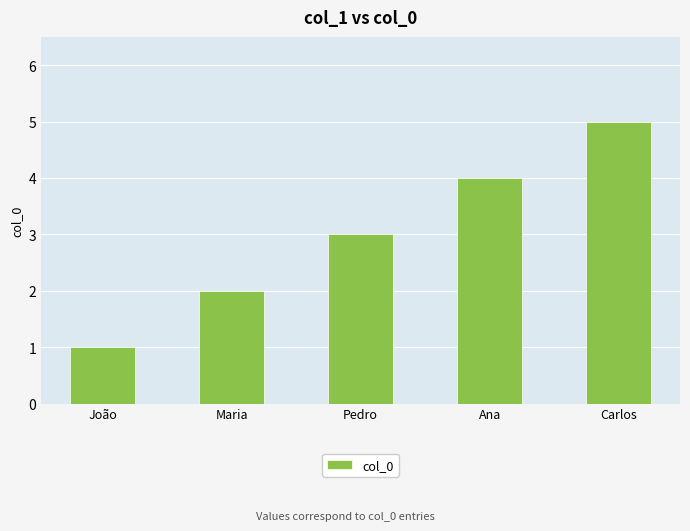

The chart shows a value of 5 at Pedro. True or false?

False